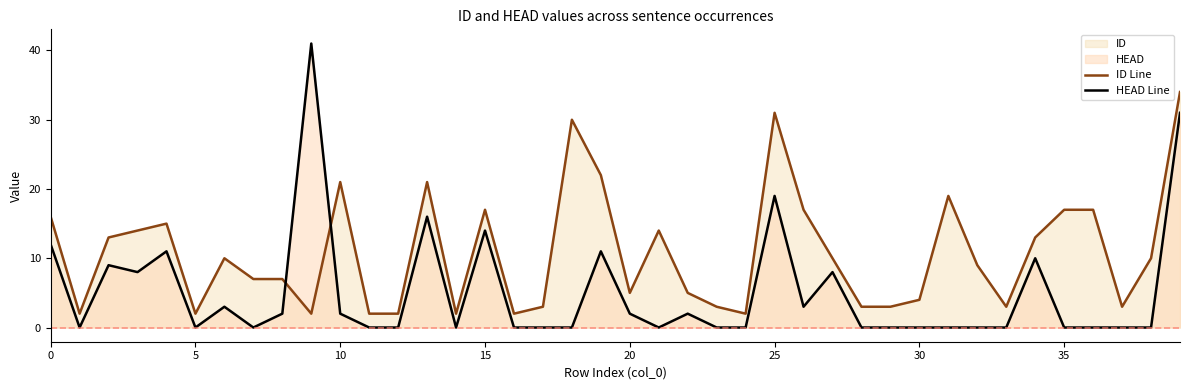

What is the label of the 15th point from the right?

25